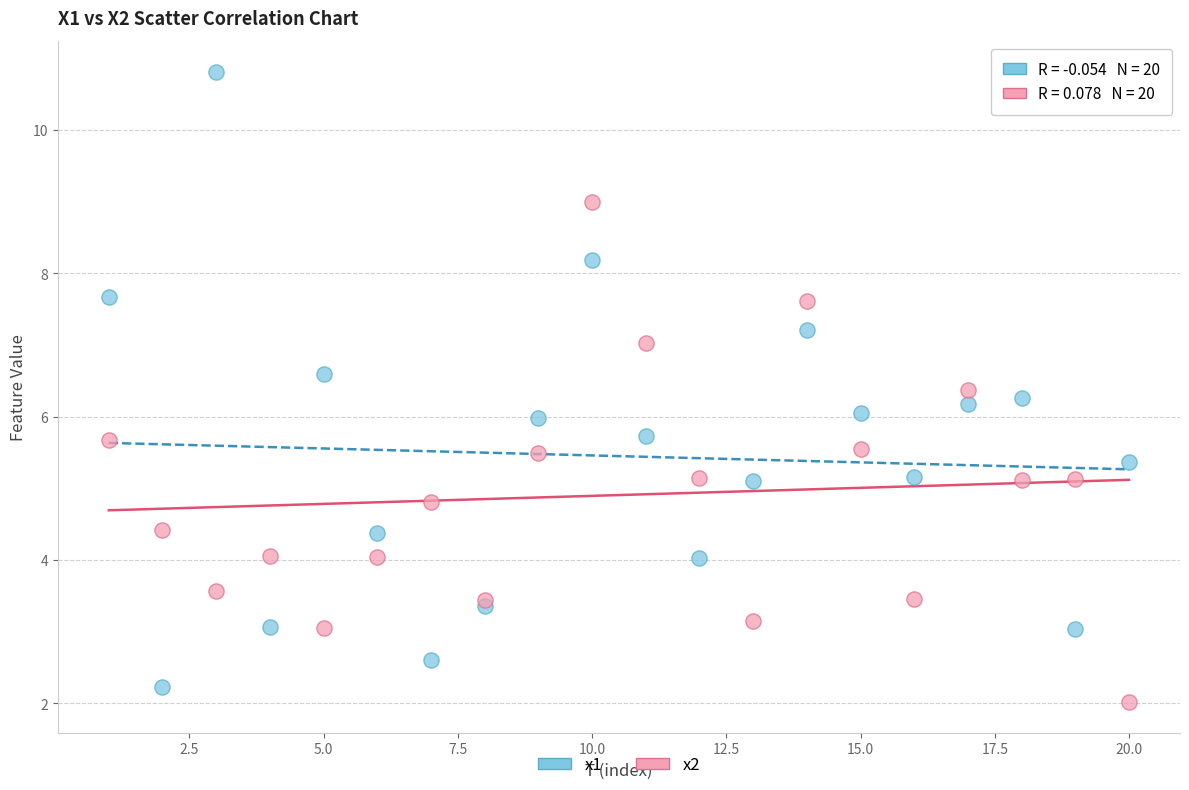

Which series reaches the minimum Y coordinate?

x2